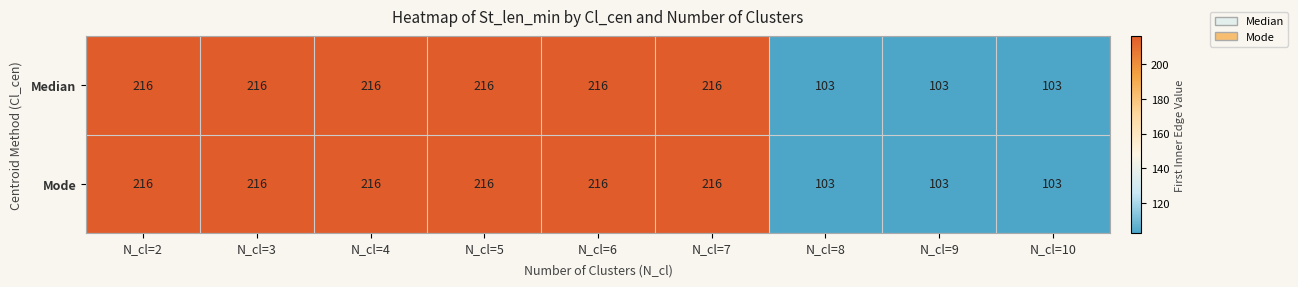

The Median series shows 216 at N_cl=4. True or false?

True